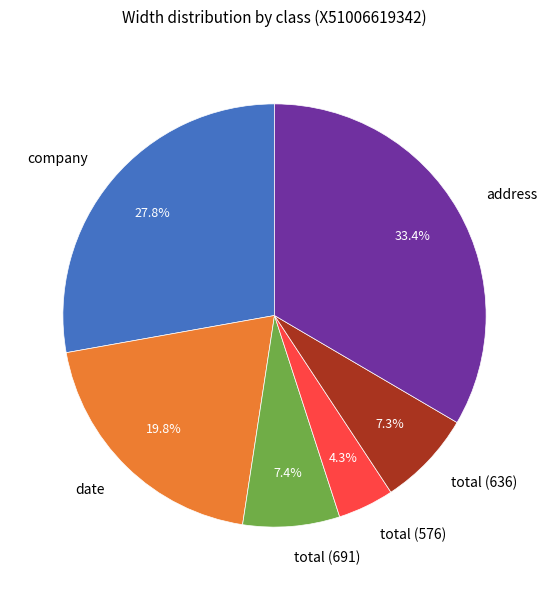

What is the largest slice in the pie chart?

address